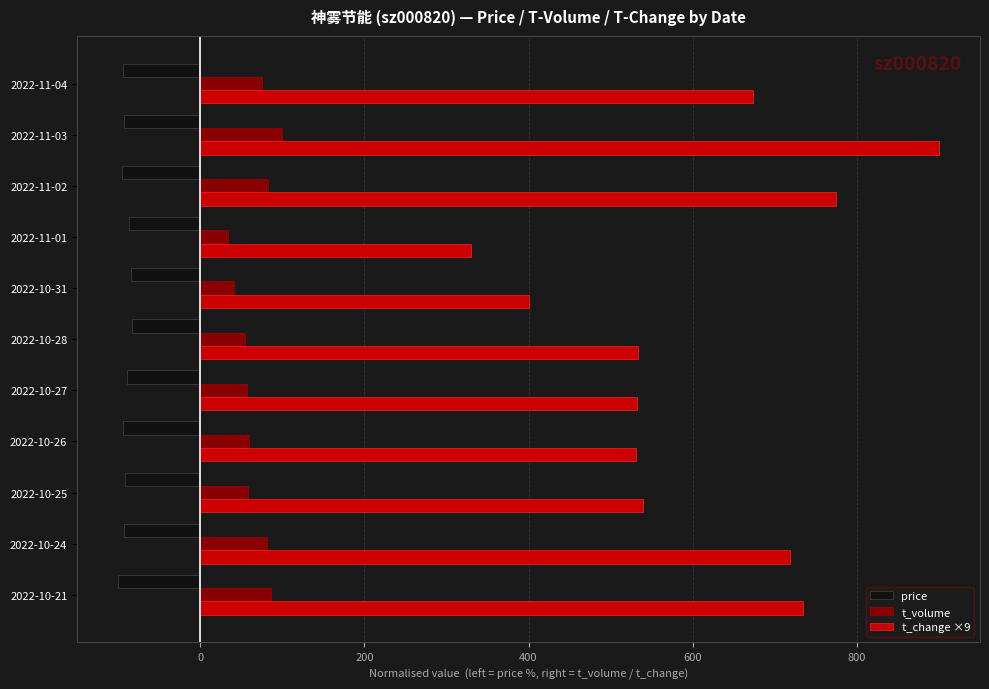

Which series has the largest range (max minus min)?

t_change ×9